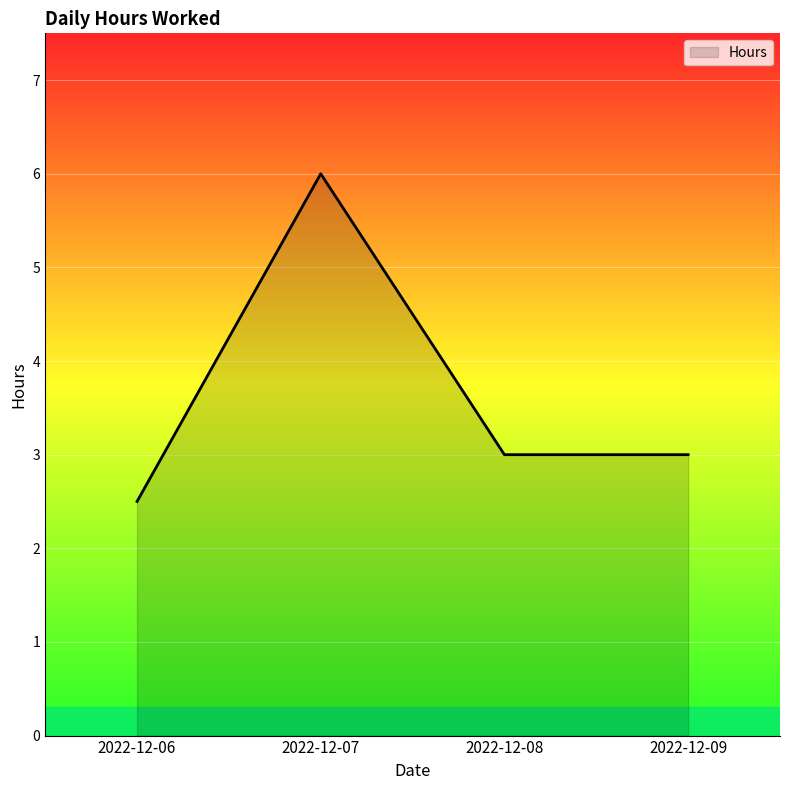

Count the number of data series in this chart.

1